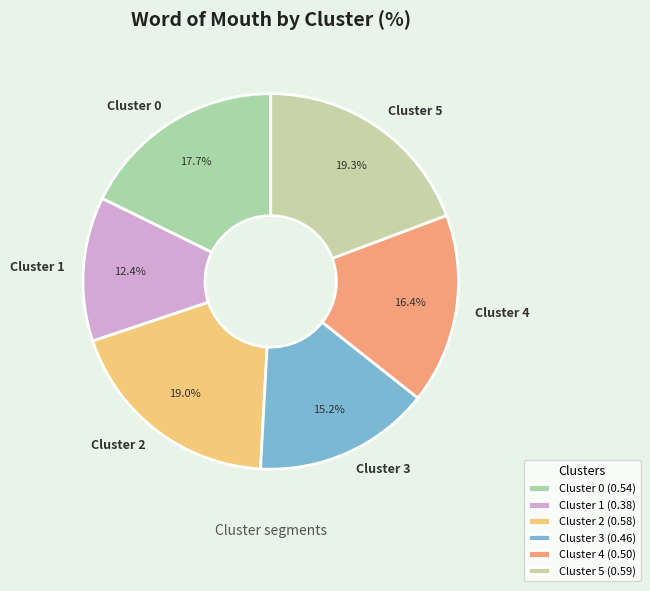

Is there a majority slice in this chart?

No